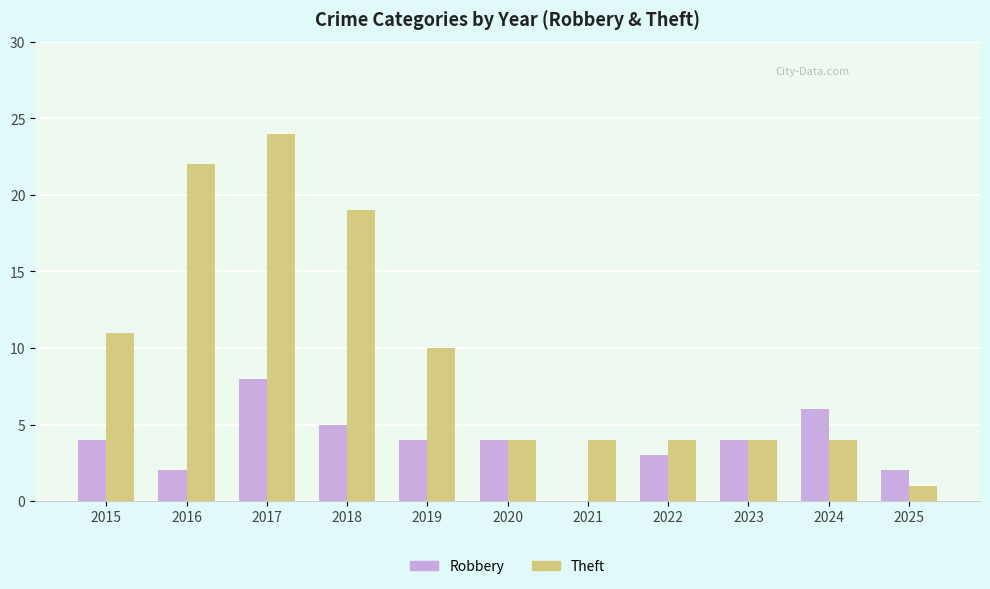

Which series has the largest total across all categories?

Theft